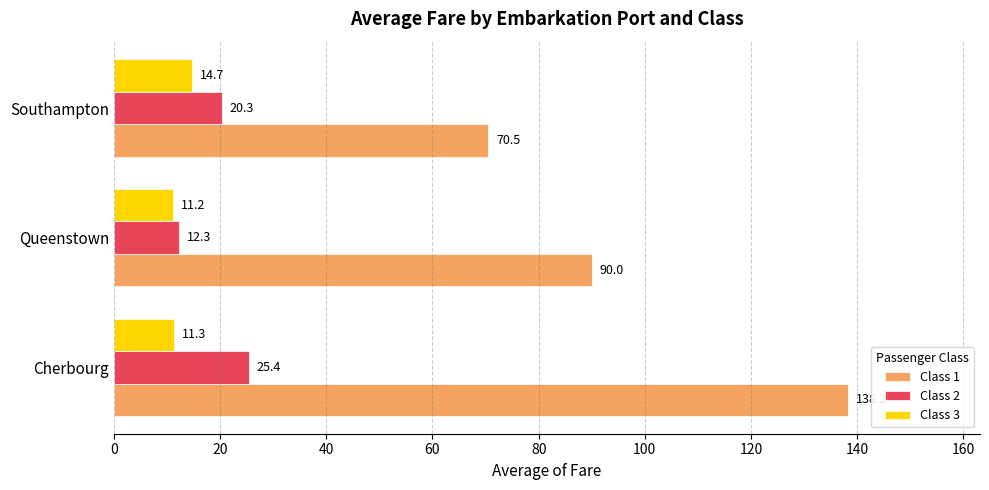

The value of Class 2 at Queenstown is 12.3. True or false?

True